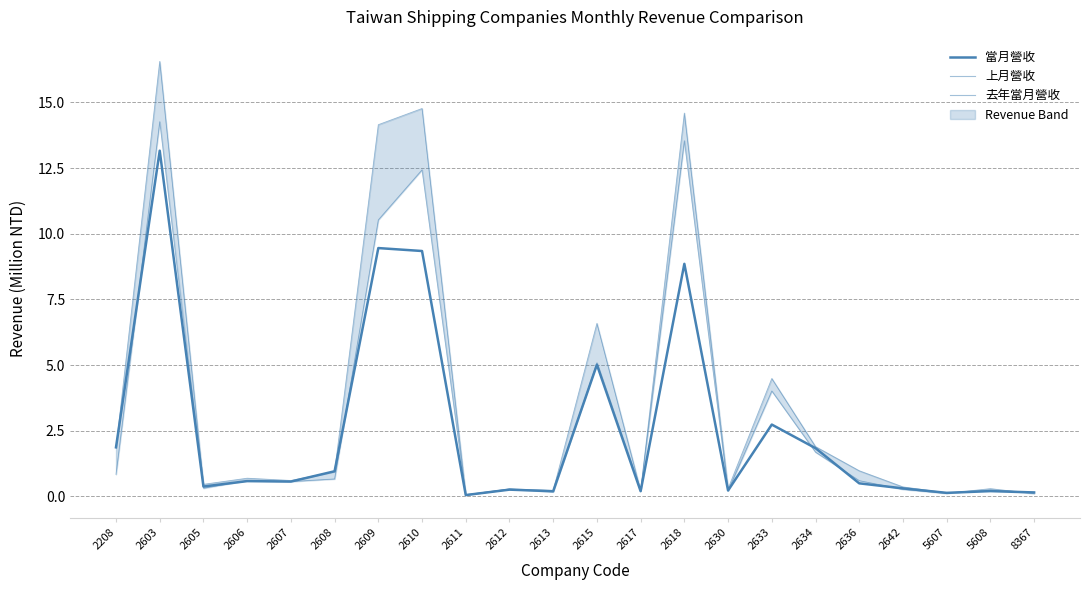

Which category has the lowest value in the 去年當月營收 series?

2611